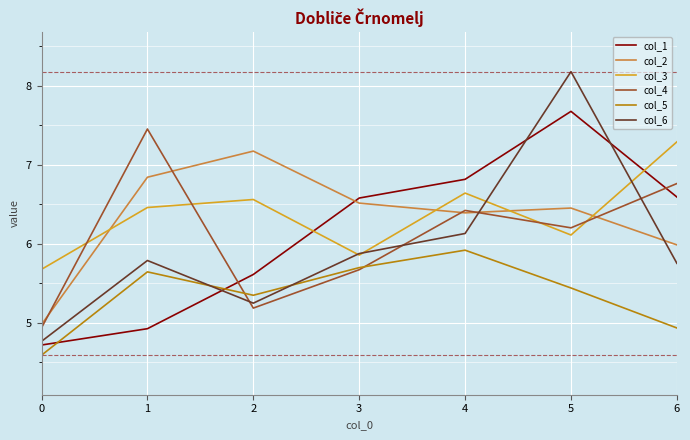

True or false: col_6 has a value of 4.8 at 0.

True